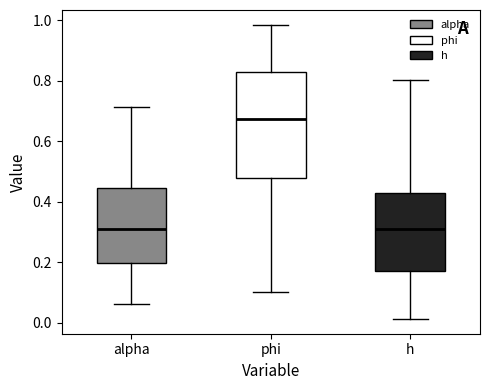

Where does the lower whisker of the box for h end on the y-axis? The values are not printed on the chart, so give them approximately, as read against the axis.

0.02